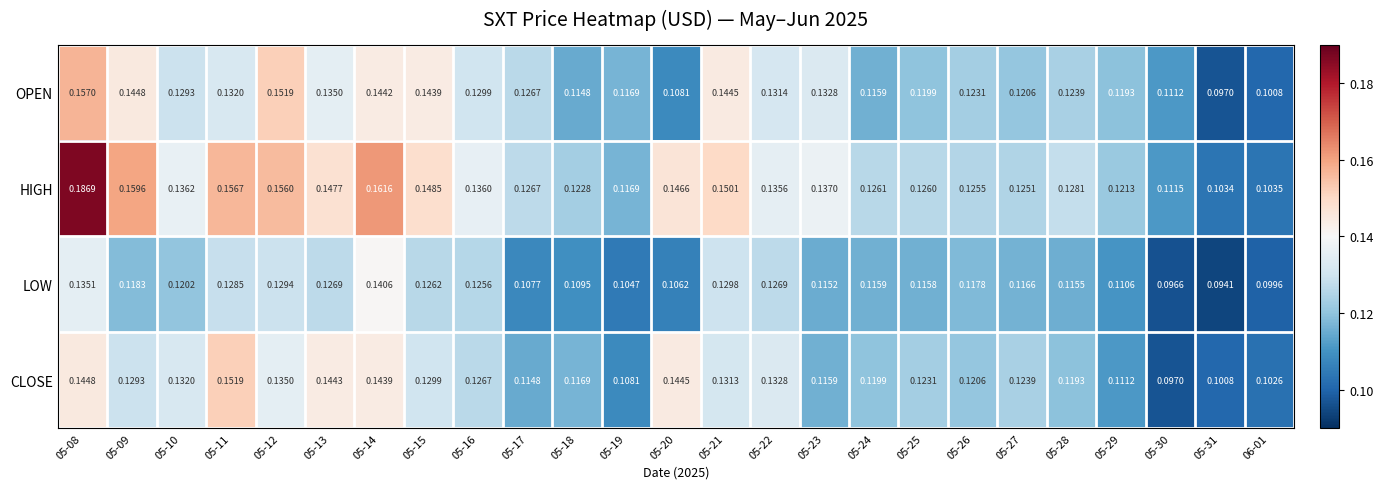

Which series changed the most between 05-15 and 05-19?

HIGH